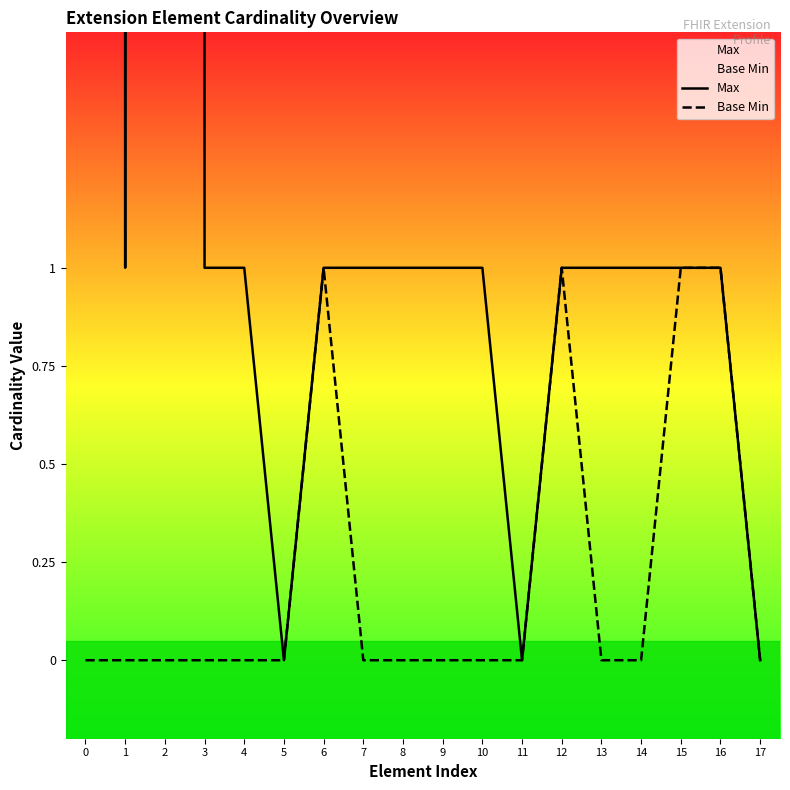

Between 4 and 17, which series saw the biggest shift?

Max